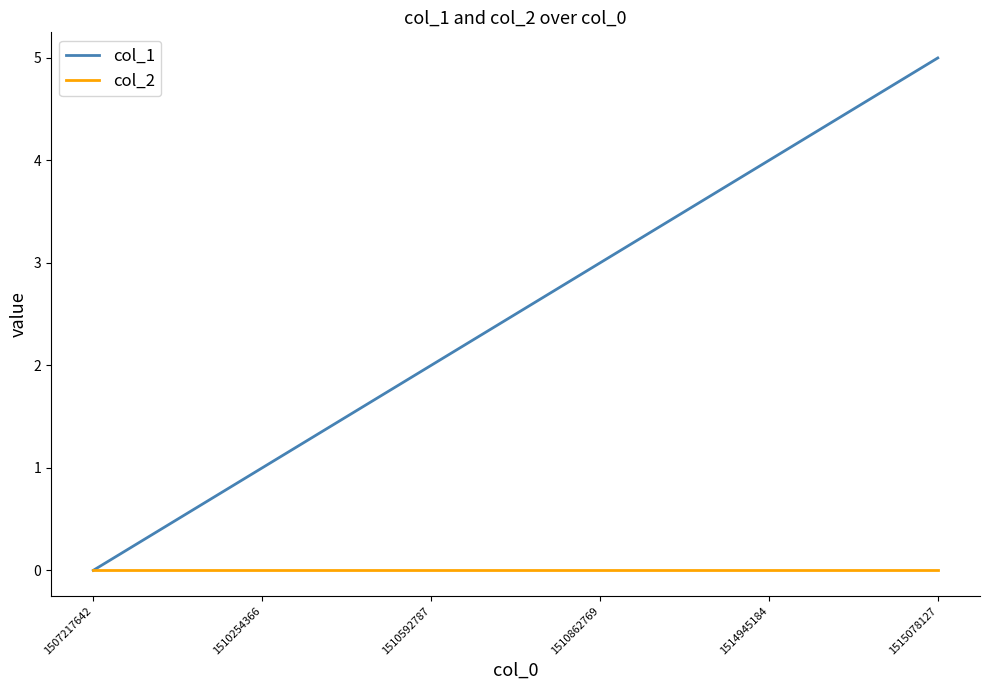

Which category has the lowest value in the col_1 series?

1507217642